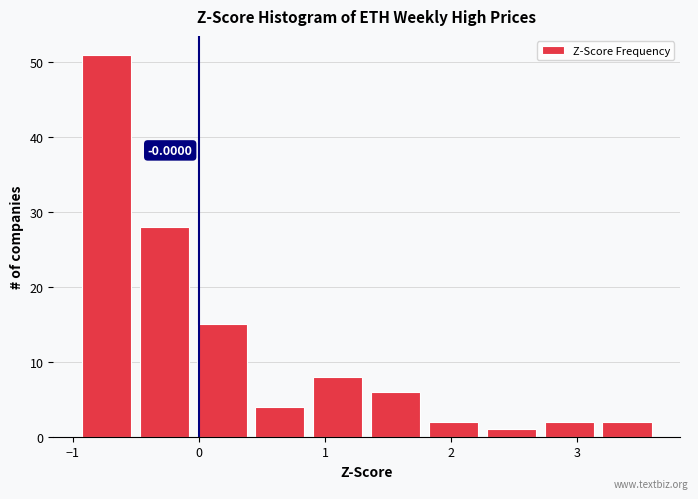

Which range on the x-axis has the tallest bar?

-0.9 to -0.5